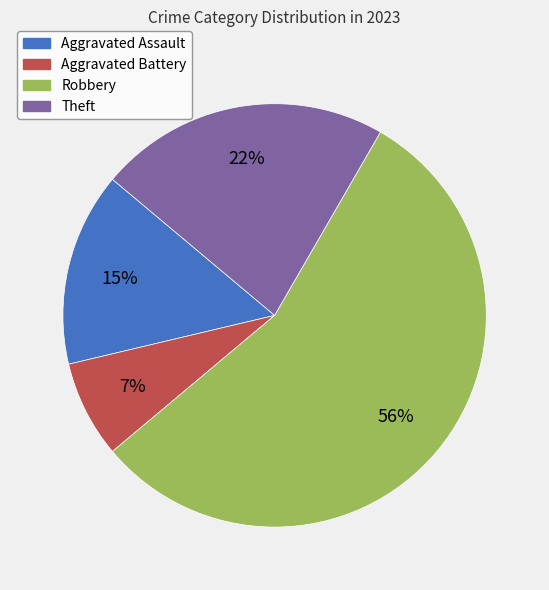

What percentage is the Theft slice, to the nearest percent?

22%